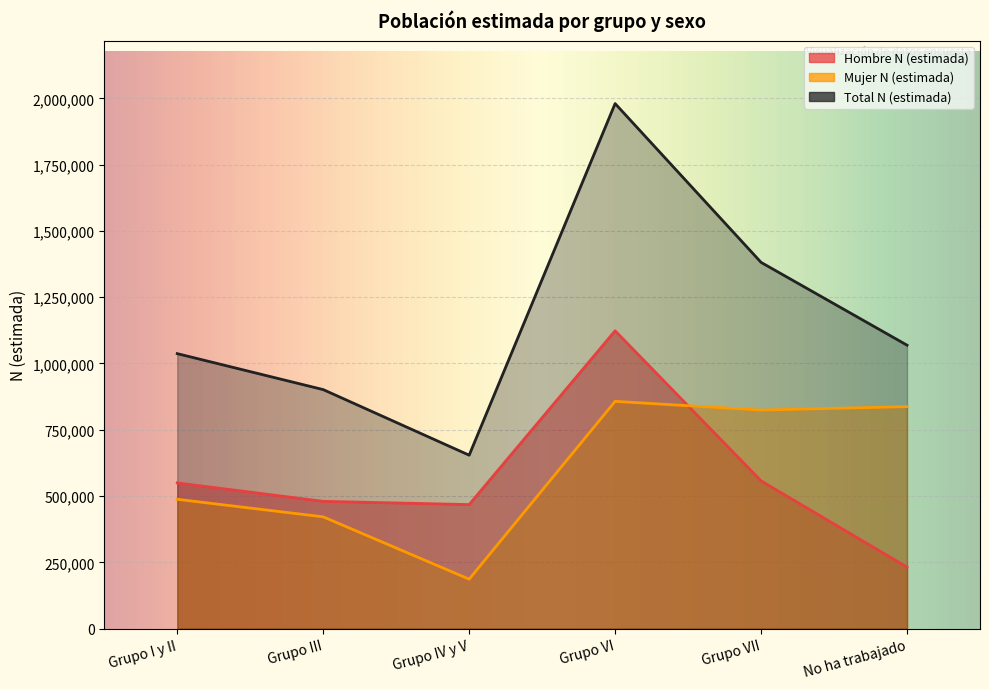

Reading left to right, extract all data points from this chart.

Hombre N (estimada): 549430	479923	467733	1123250	557065	231881
Mujer N (estimada): 487665	421468	186336	857073	824246	837141
Total N (estimada): 1037095	901391	654069	1980324	1381311	1069022